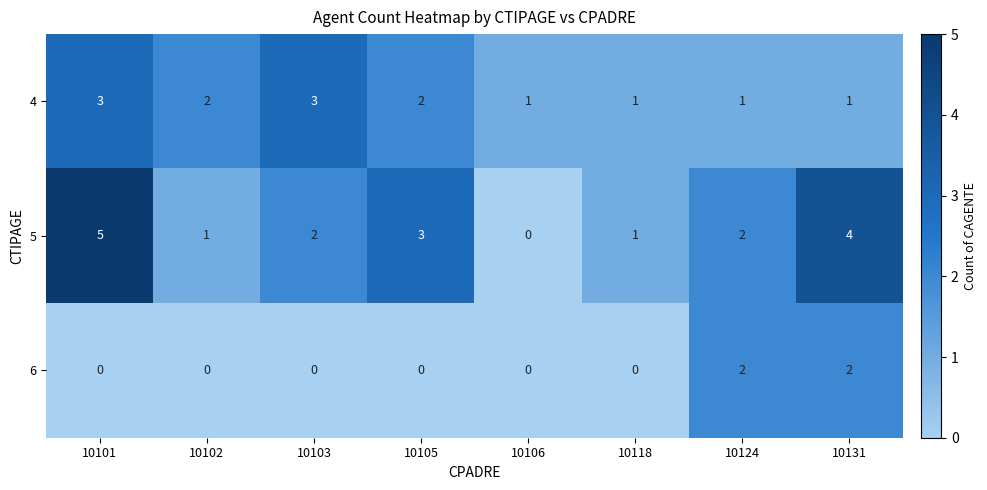

What is the greatest value displayed?

5